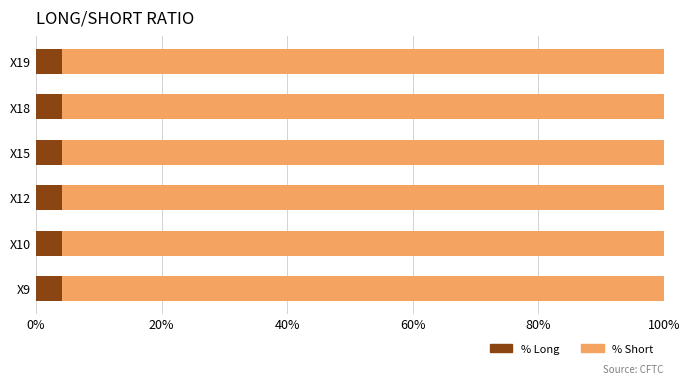

What is the total value across all series at X9?

100.0